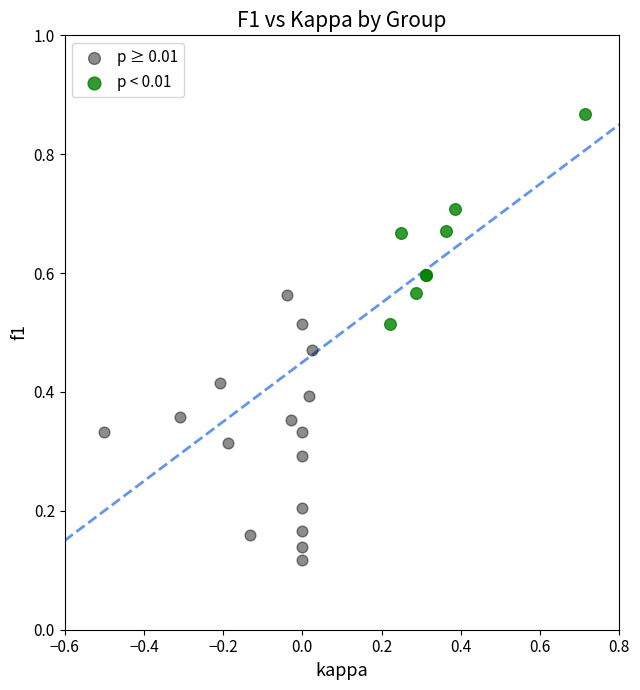

Which series has the largest Y range (max minus min)?

p ≥ 0.01